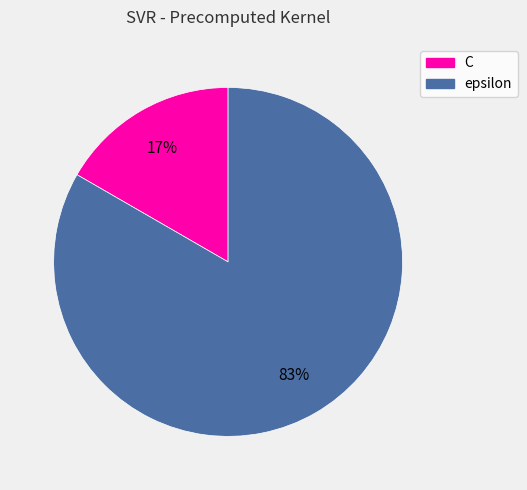

To the nearest percent, what is the combined percentage of C and epsilon?

100%